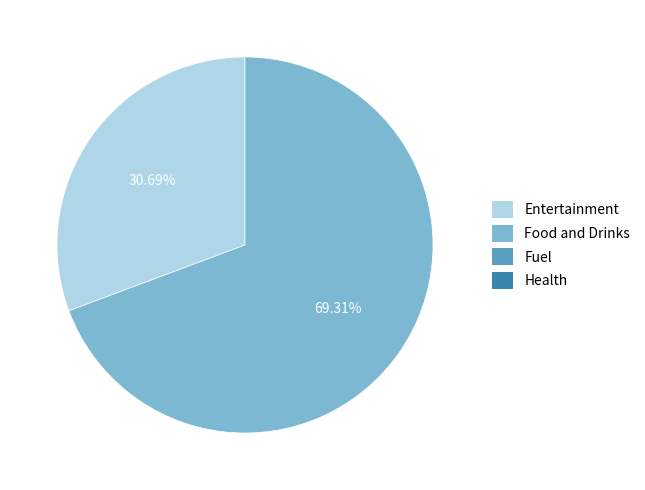

Is there a majority slice in this chart?

Yes